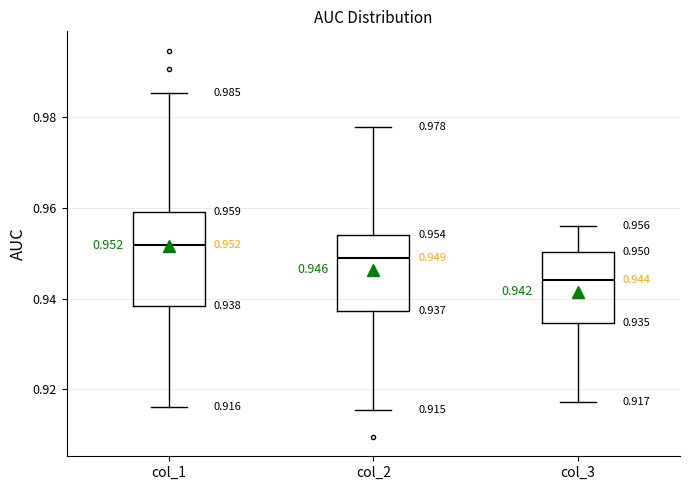

Which box has the lowest median line?

col_3